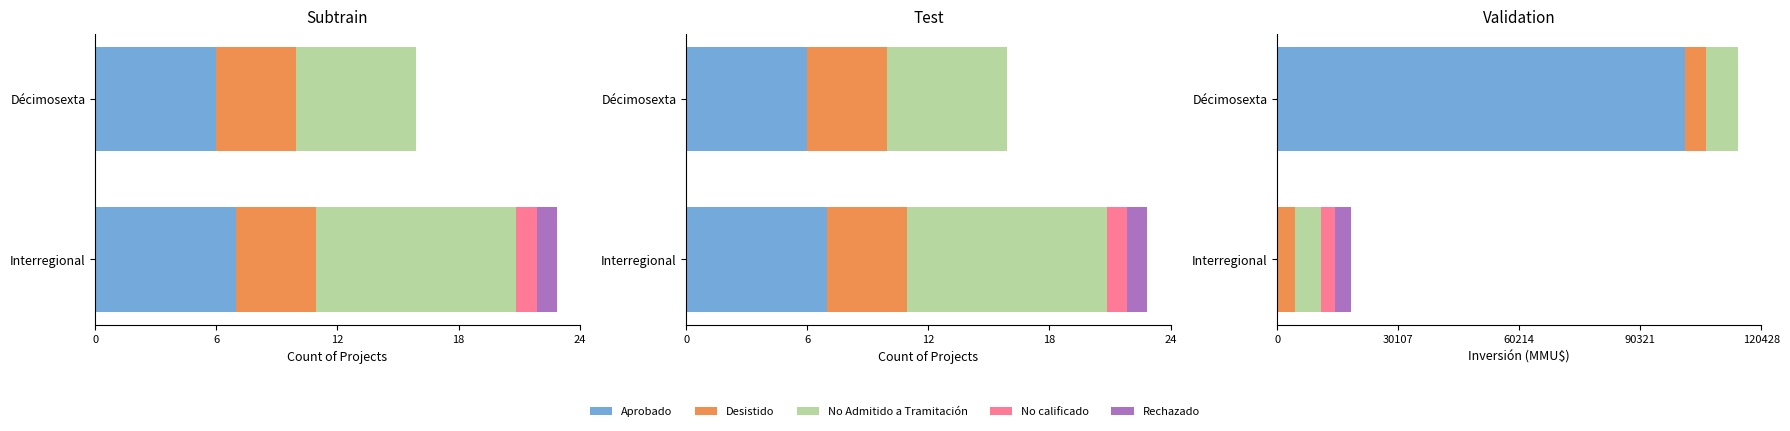

The No Admitido a Tramitación series shows 6456 at Interregional. True or false?

True